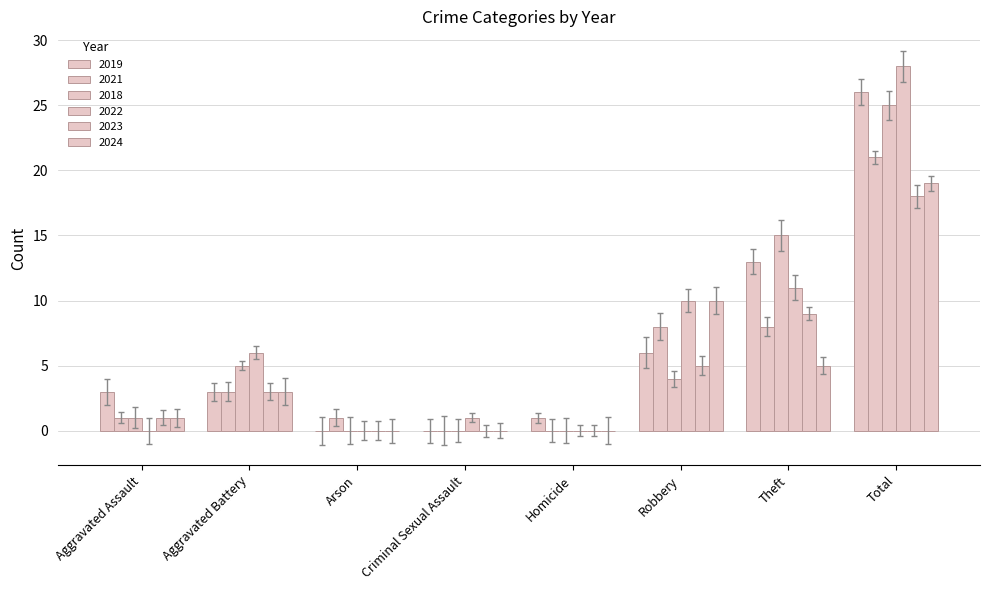

Are the bars horizontal?

No